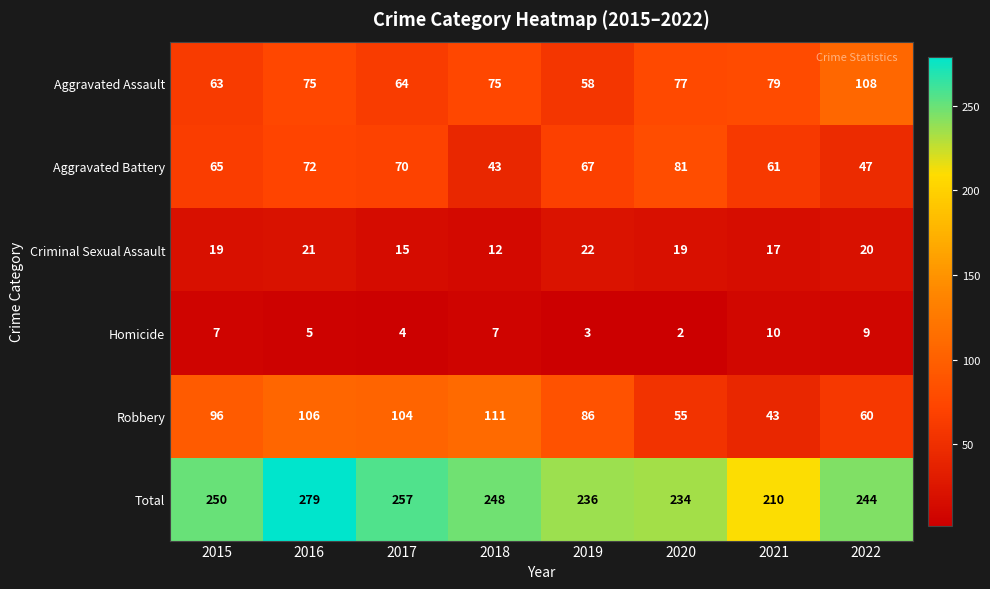

Which series changed the most between 2016 and 2018?

Total